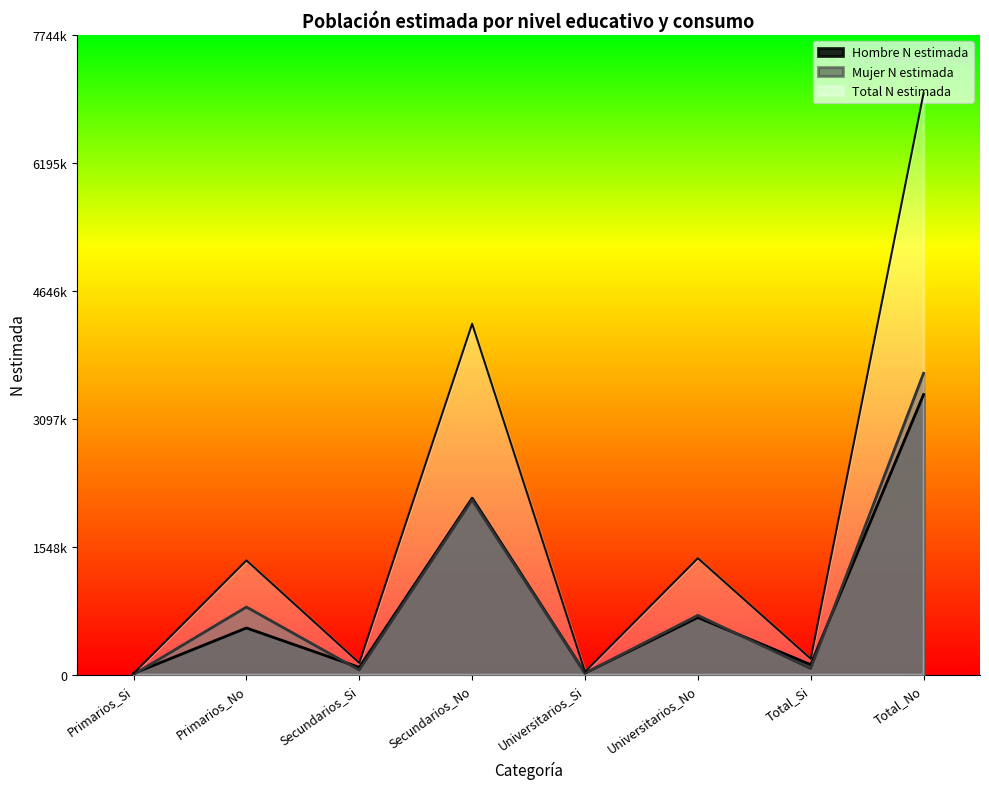

What is the difference between the maximum and minimum values in the Mujer N estimada series?

3647516